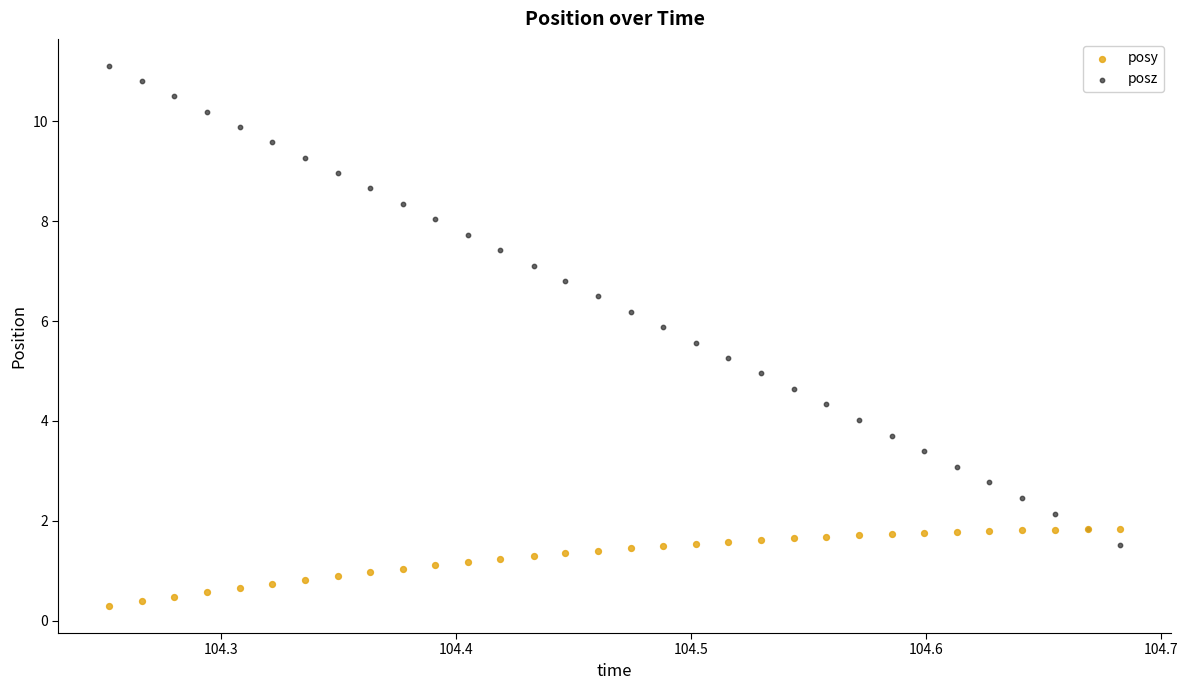

Which series has the largest Y range (max minus min)?

posz